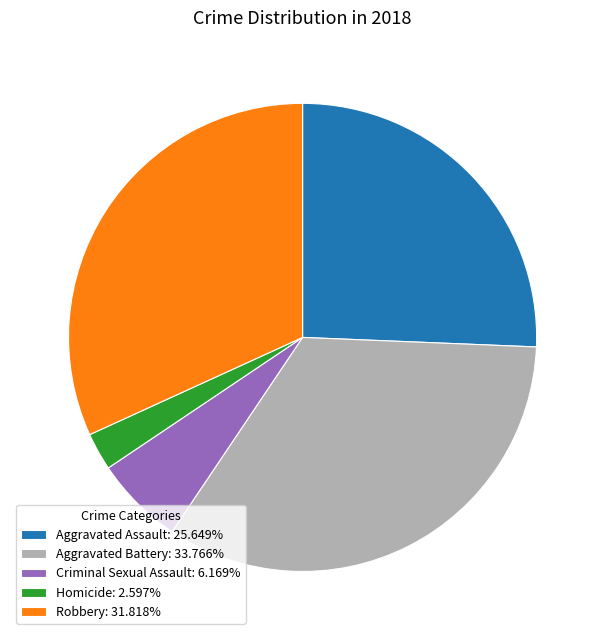

Is there a majority slice in this chart?

No